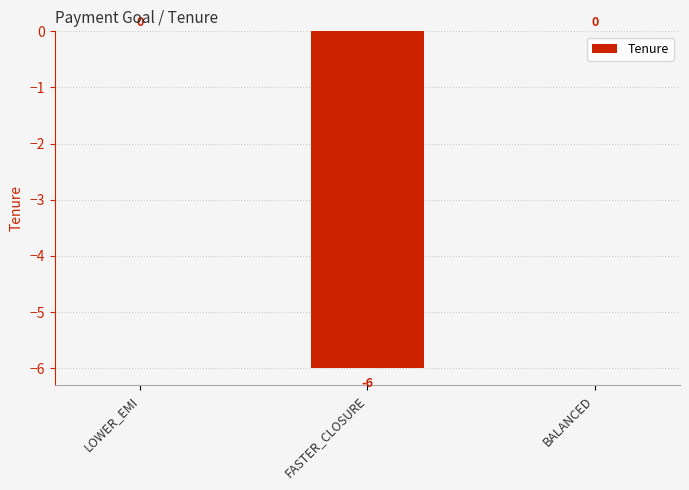

What is the sum of all values?

-6